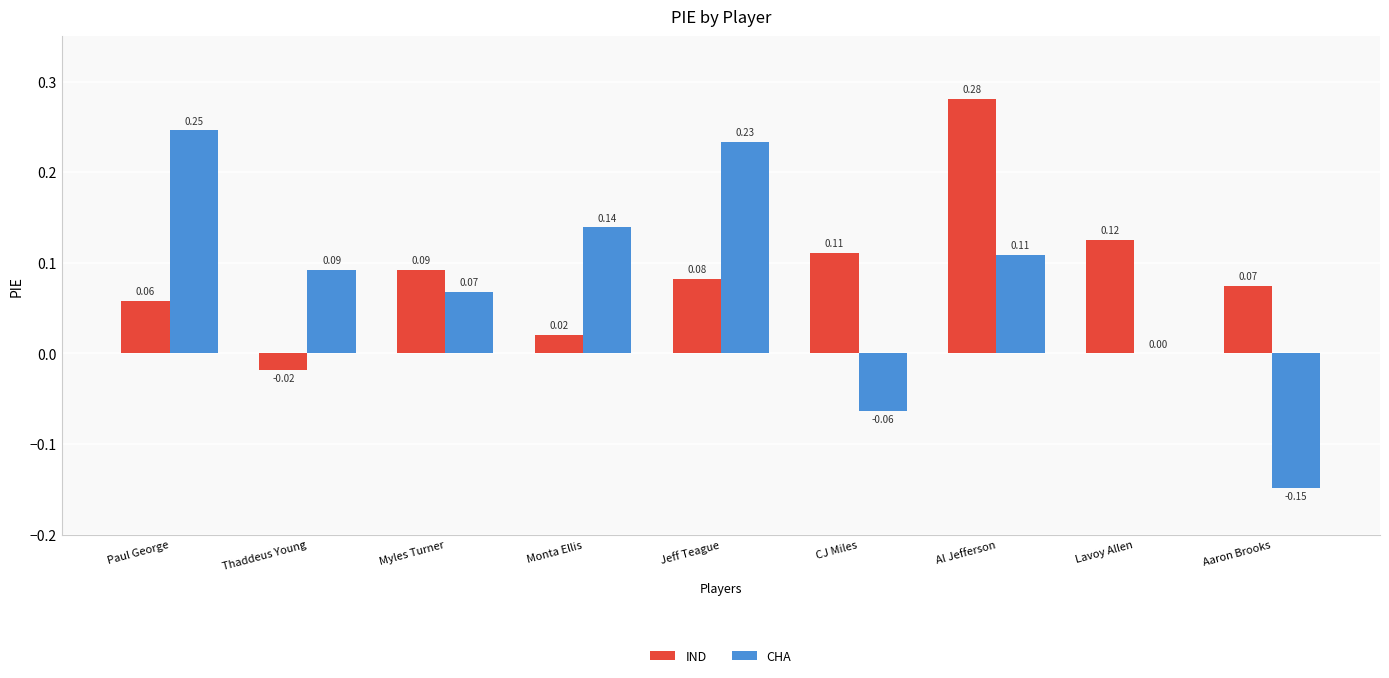

At which label does IND first exceed 0?

Paul George